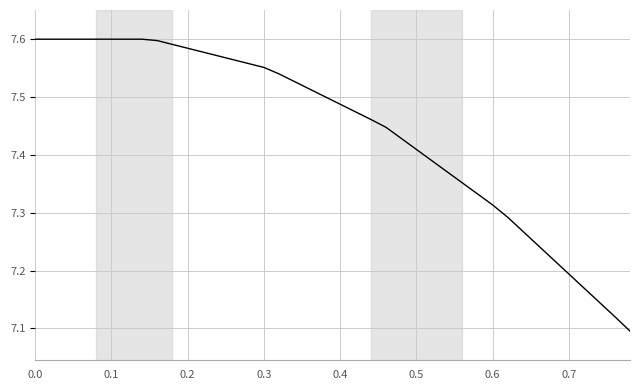

What is the minimum value shown in the chart?

7.1